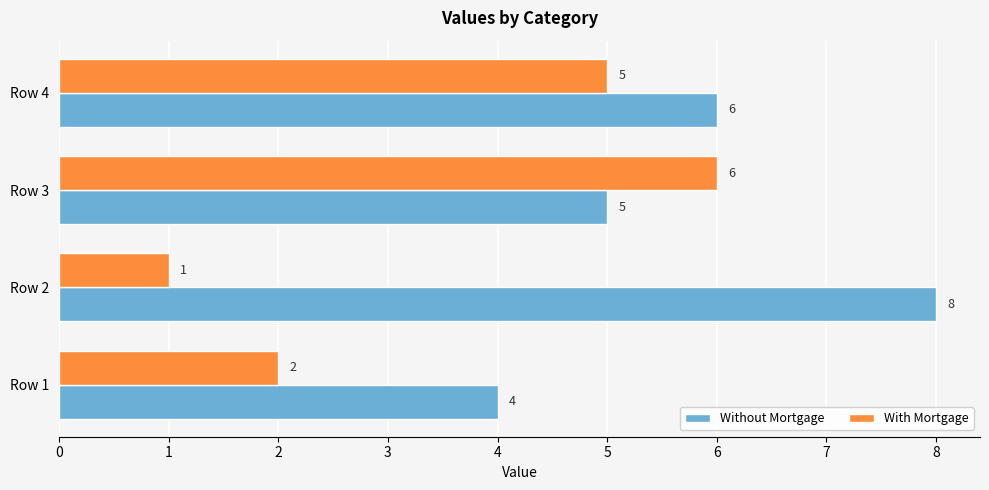

List the series in order of their peak value, highest first.

Without Mortgage, With Mortgage